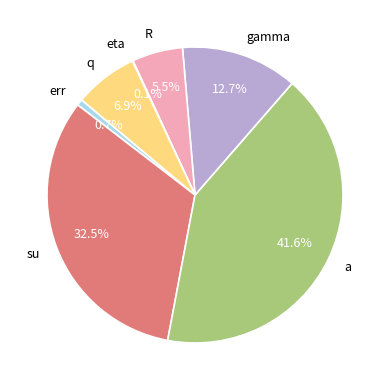

Combined, what portion of the pie is a and gamma?

54.3%